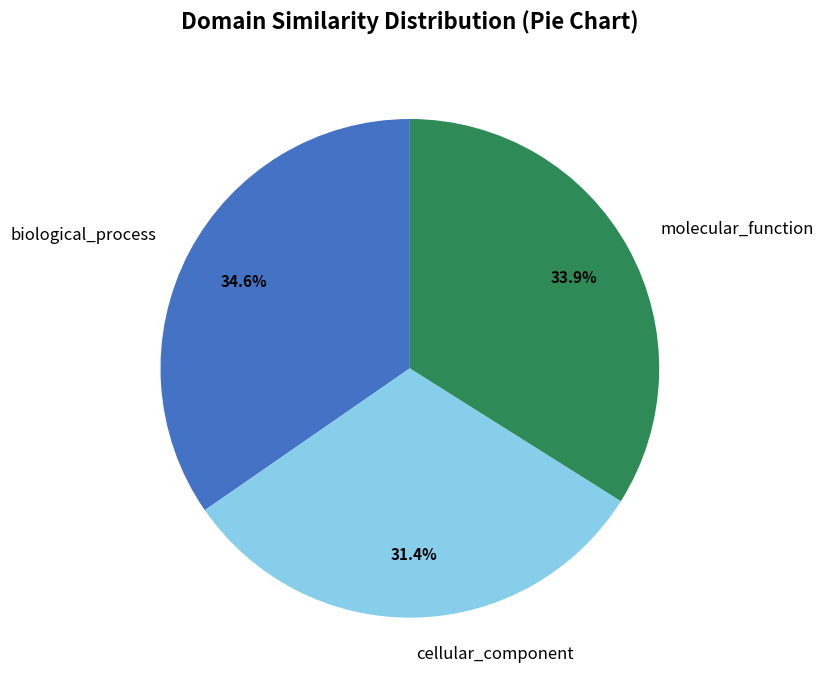

Is there a majority slice in this chart?

No